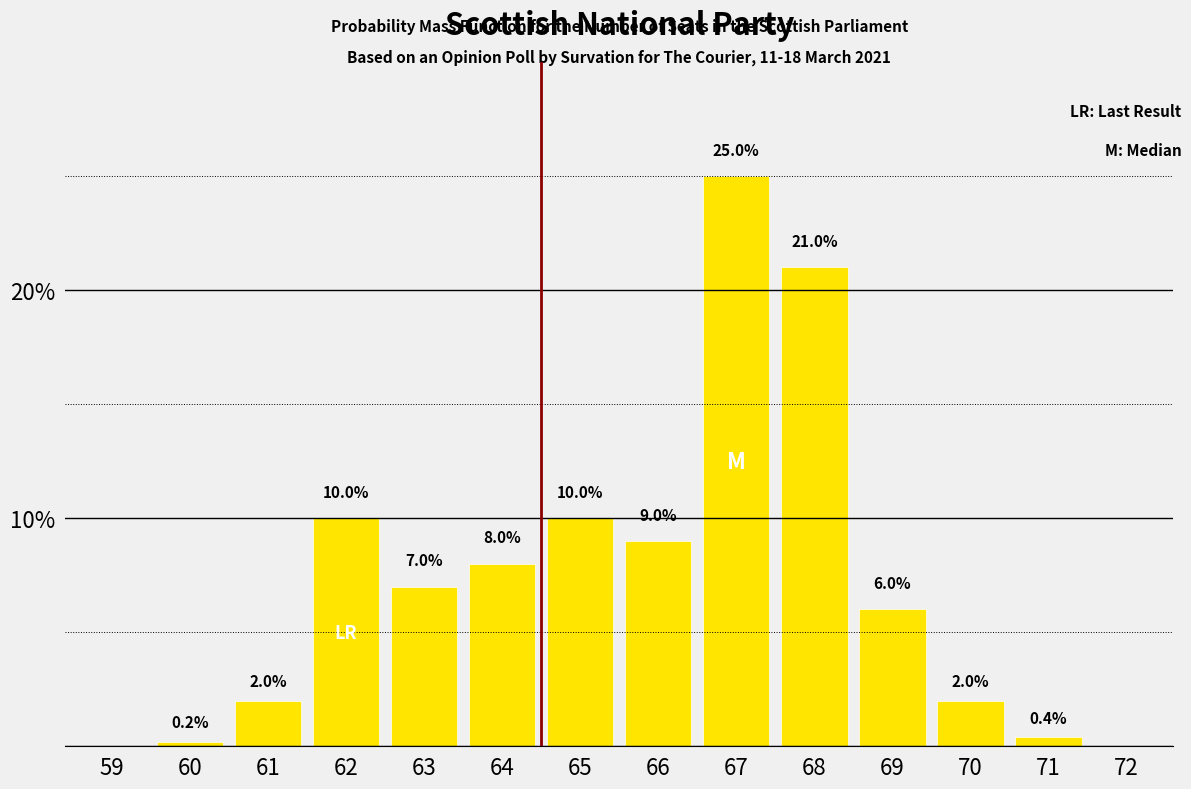

Reading left to right, what are all the values shown in this chart?

59=0.0	60=0.2	61=2.0	62=10.0	63=7.0	64=8.0	65=10.0	66=9.0	67=25.0	68=21.0	69=6.0	70=2.0	71=0.4	72=0.0